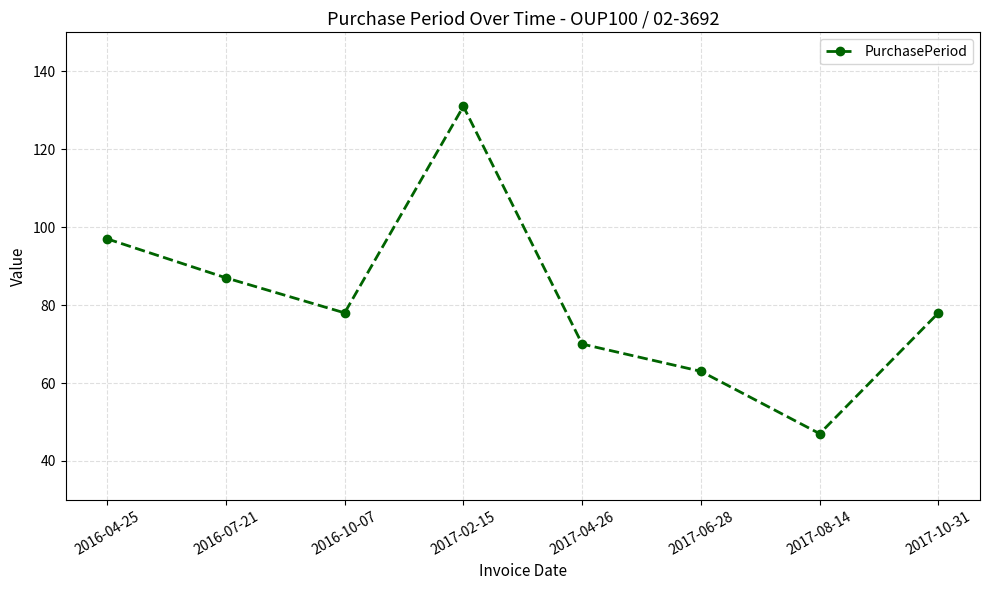

Is it true that the value at 2016-10-07 is 78?

True